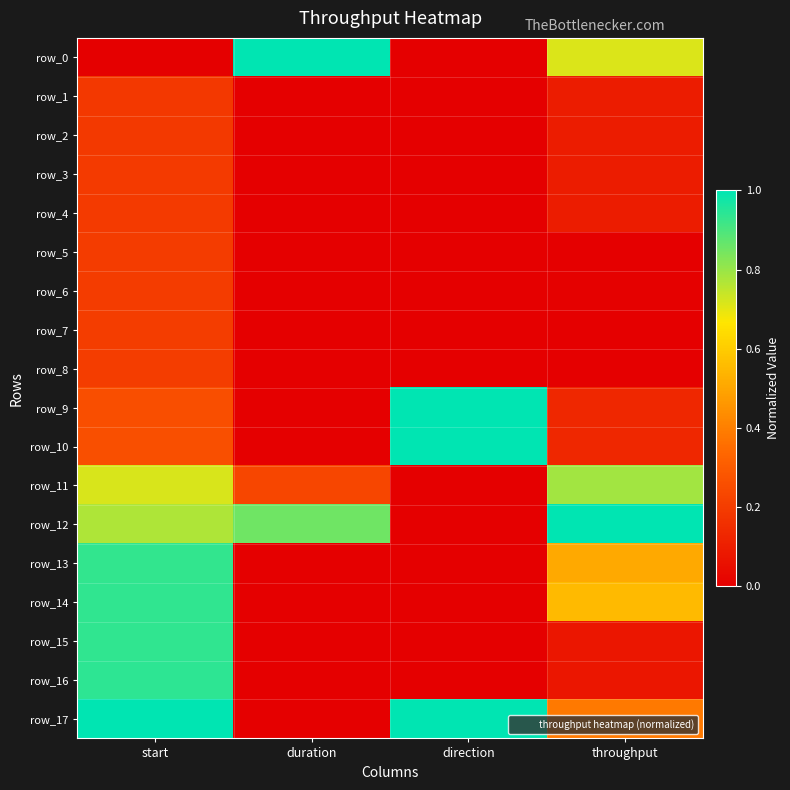

What is the difference between the second highest and minimum values in the row_12 series?

0.9